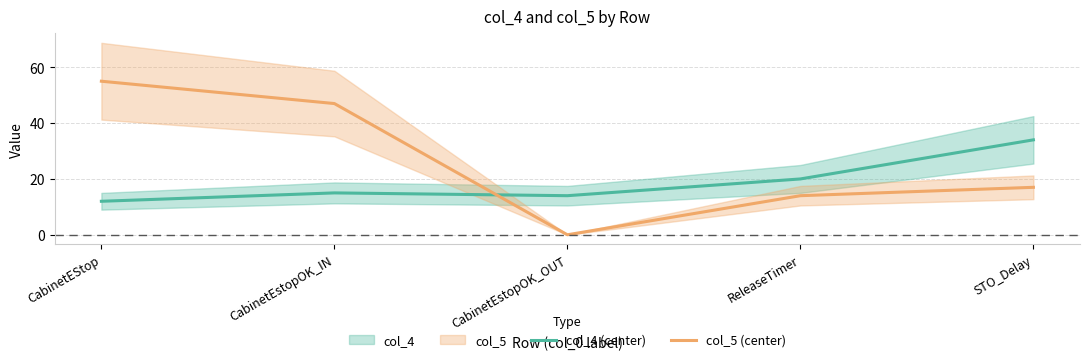

Does the chart display data point markers on the line(s)?

No